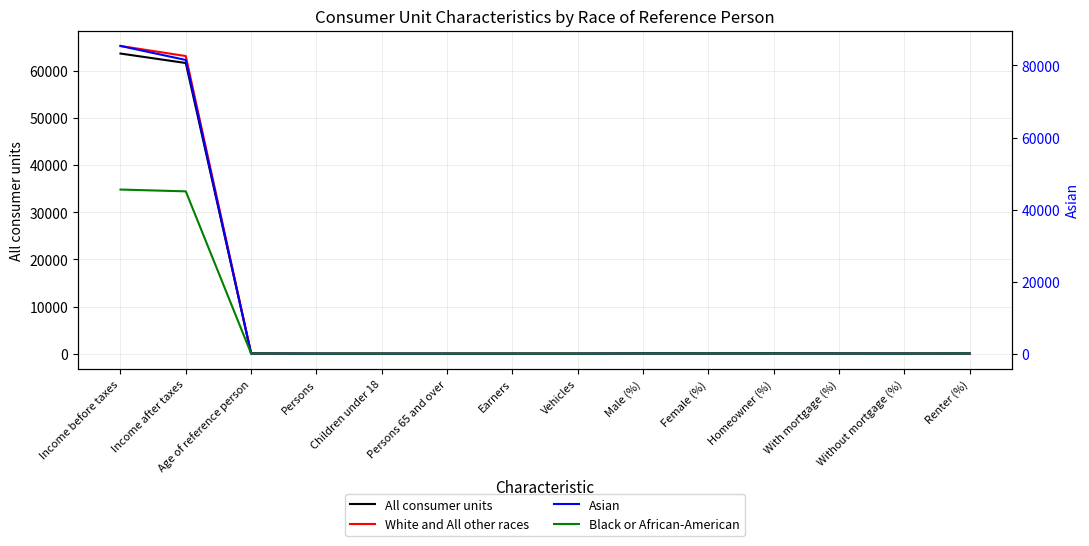

What is the highest value of the White and All other races series?

65295.0